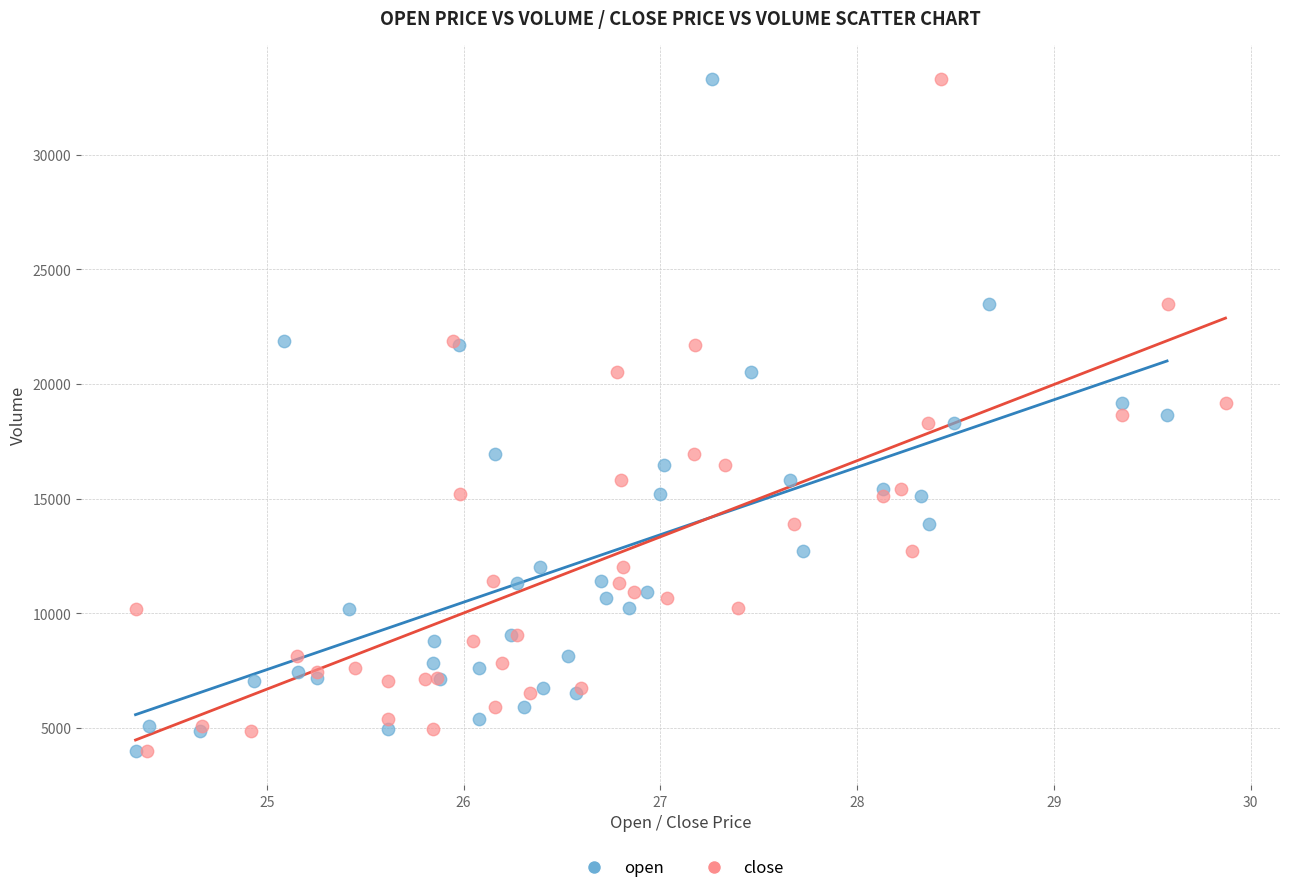

What are all the series names shown in the legend?

open, close